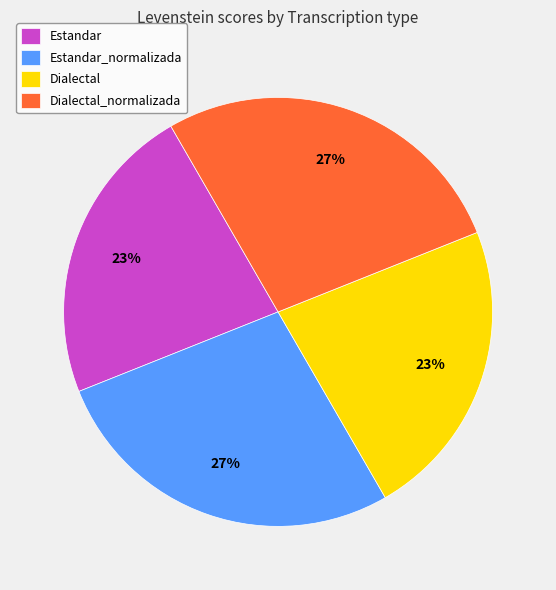

Combined, do Dialectal and Estandar account for over 50%?

No